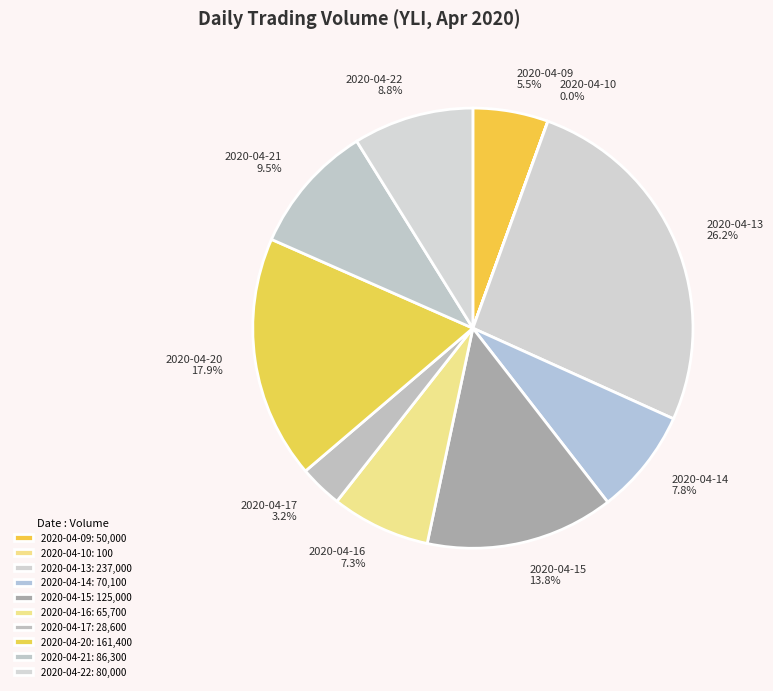

True or false: 2020-04-20 accounts for 18% of the total.

True